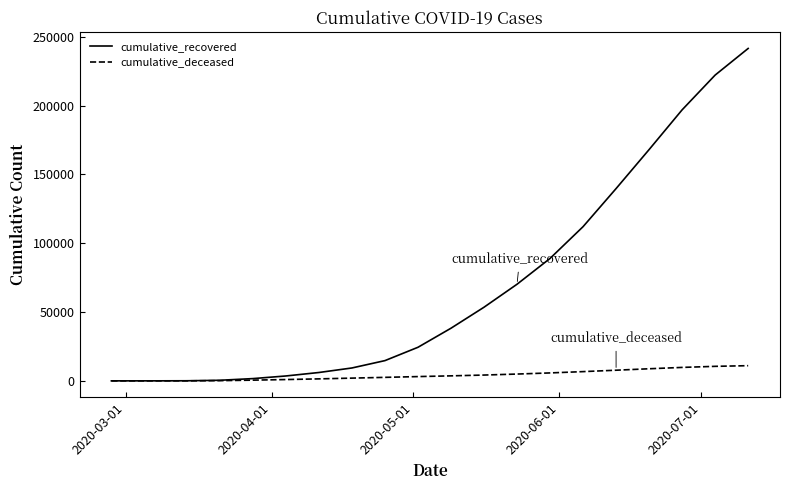

What is the maximum value shown in the chart?

241441